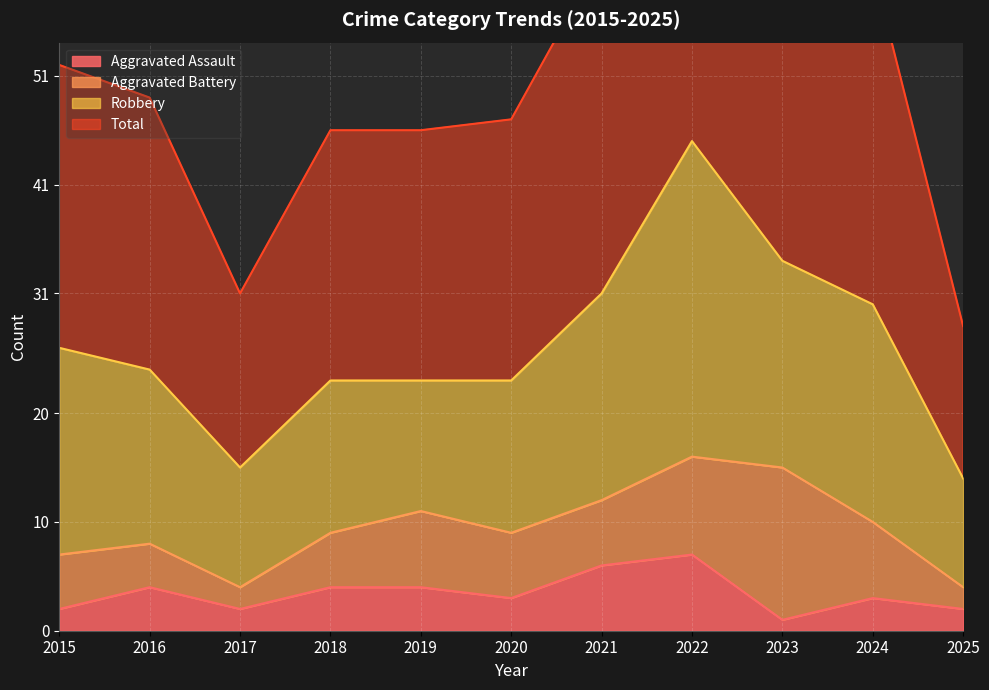

Is it true that Aggravated Assault equals 2 at 2025?

True